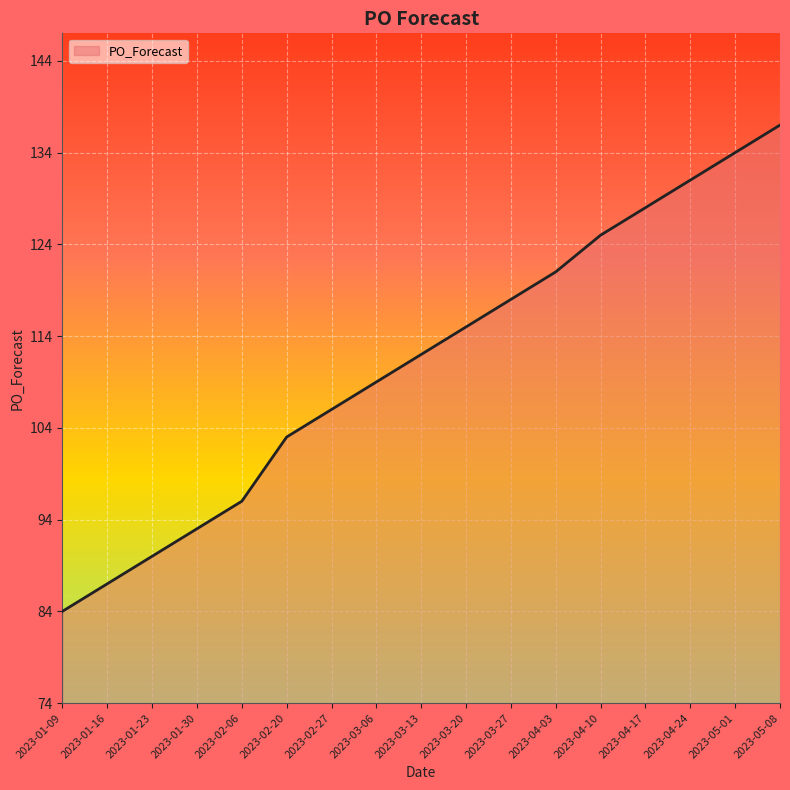

Read the value at 2023-05-01, to the nearest 10.

130